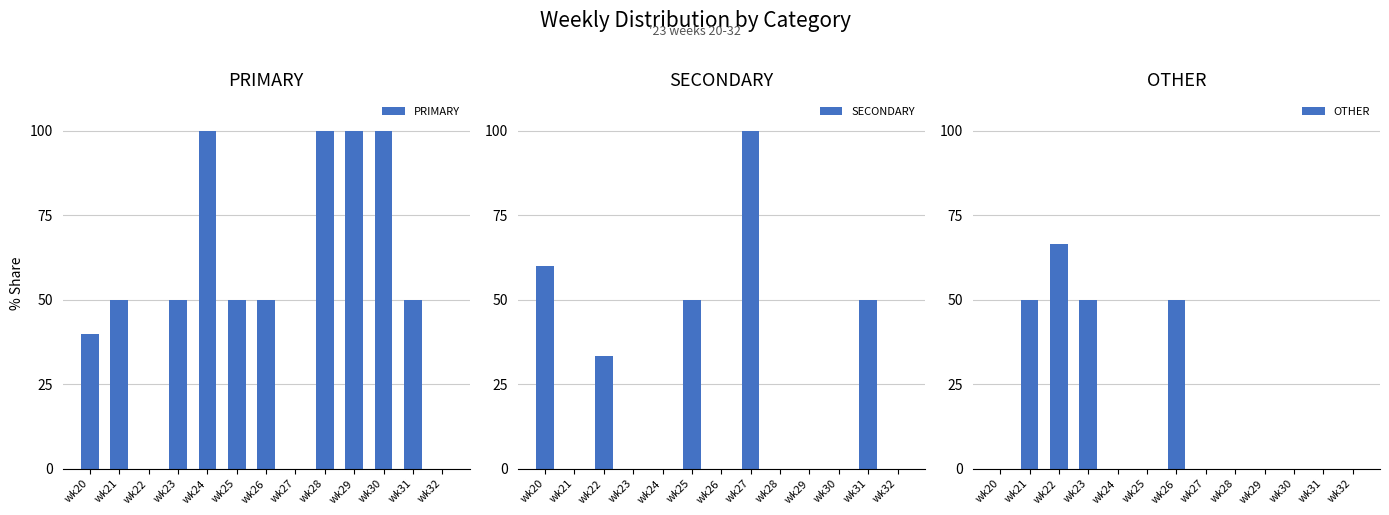

List the series in order of their overall mean, lowest first.

OTHER, SECONDARY, PRIMARY